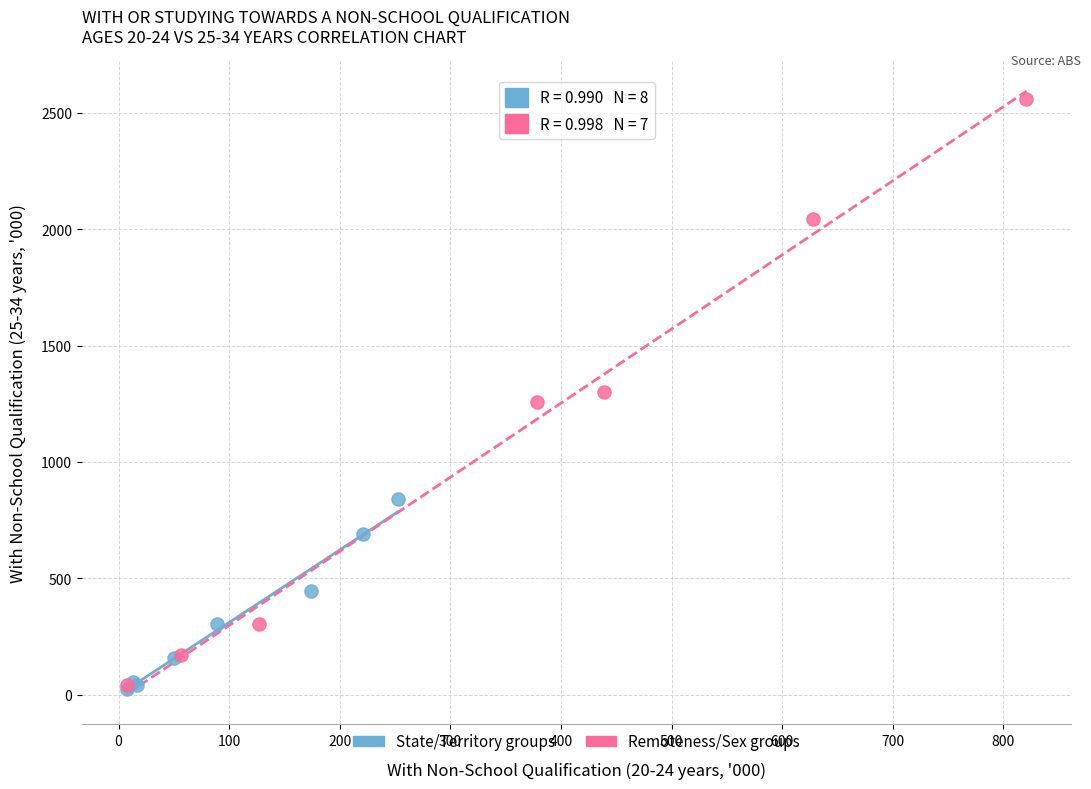

Which series reaches the maximum Y coordinate?

Remoteness/Sex groups